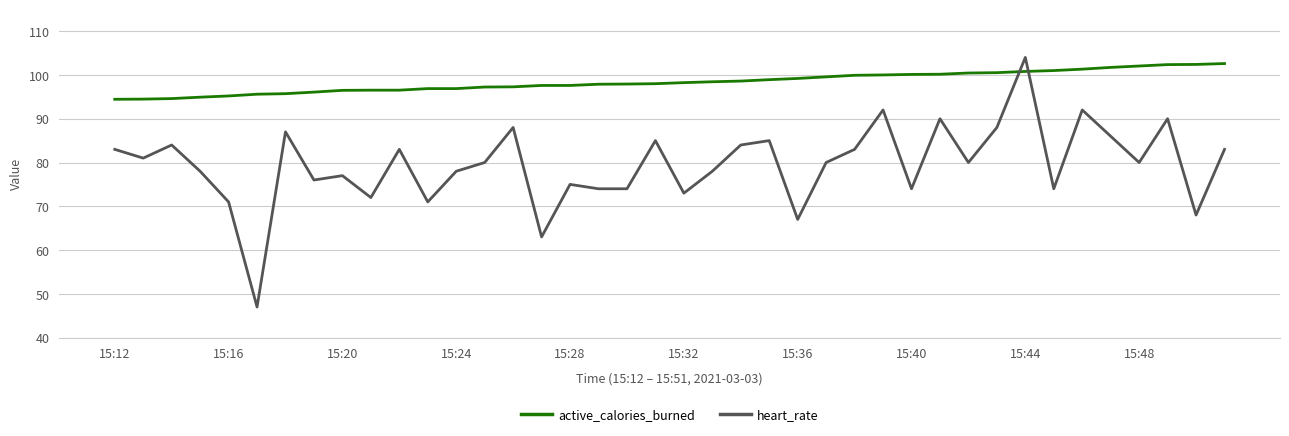

Which series has the largest total across all categories?

active_calories_burned